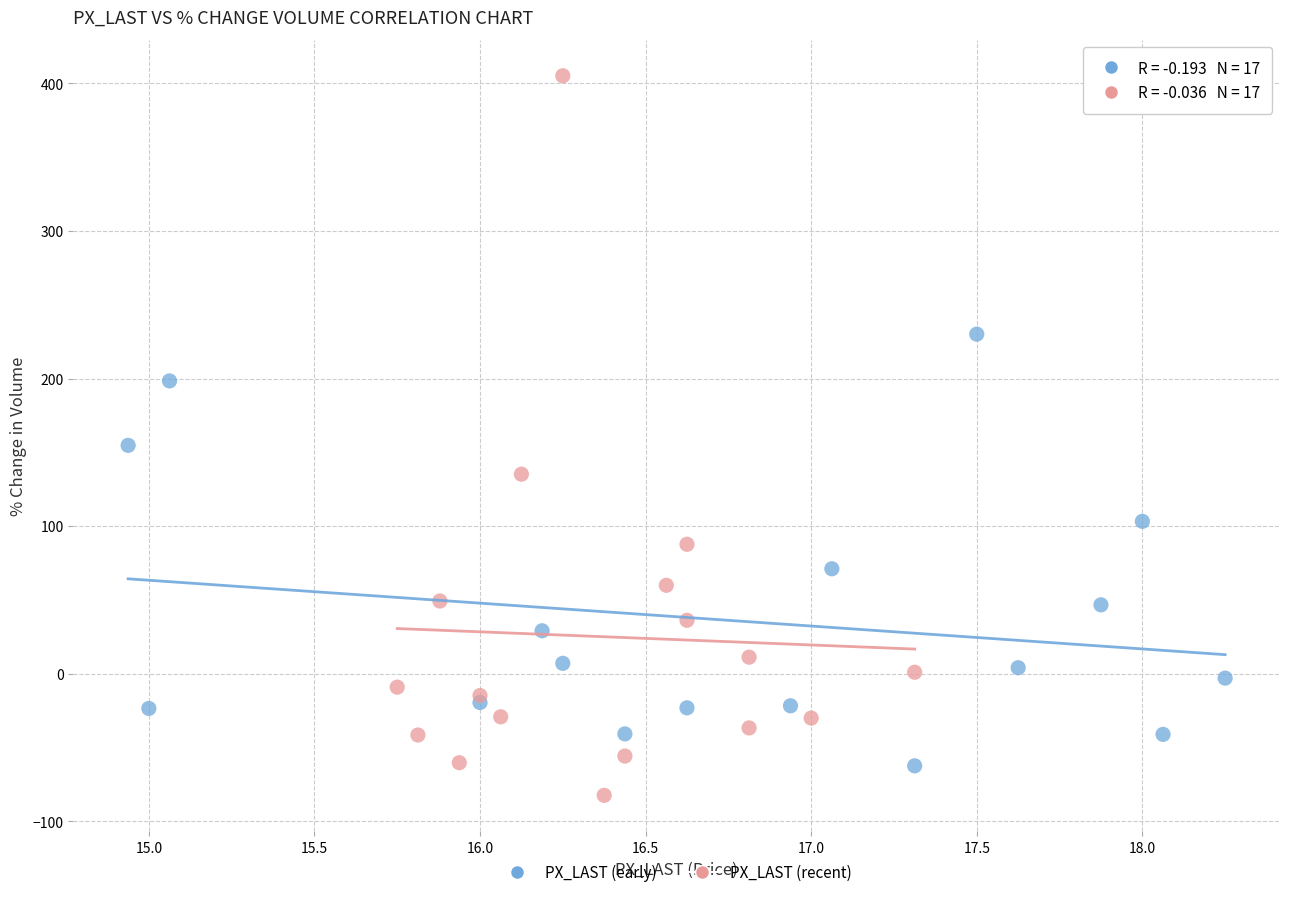

What are all the series names shown in the legend?

PX_LAST (early), PX_LAST (recent)